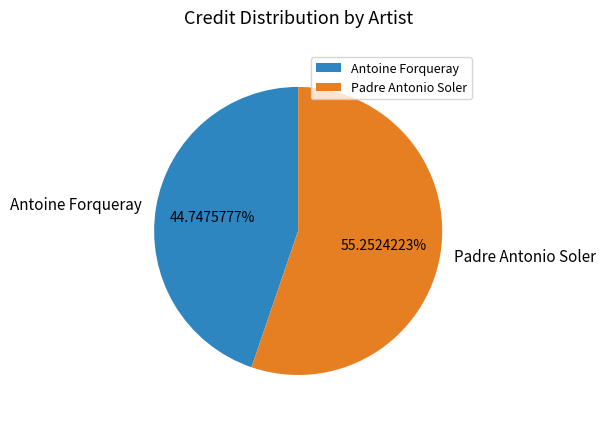

True or false: Padre Antonio Soler accounts for 41% of the total.

False